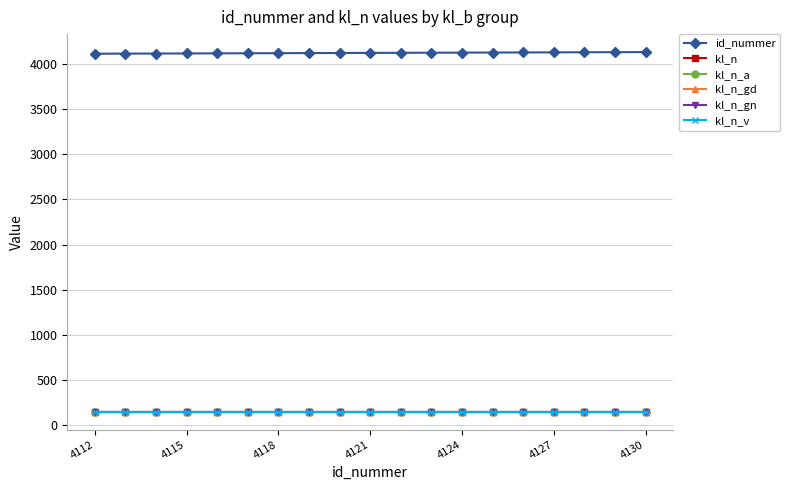

Is this an area chart (filled region under the line)?

No